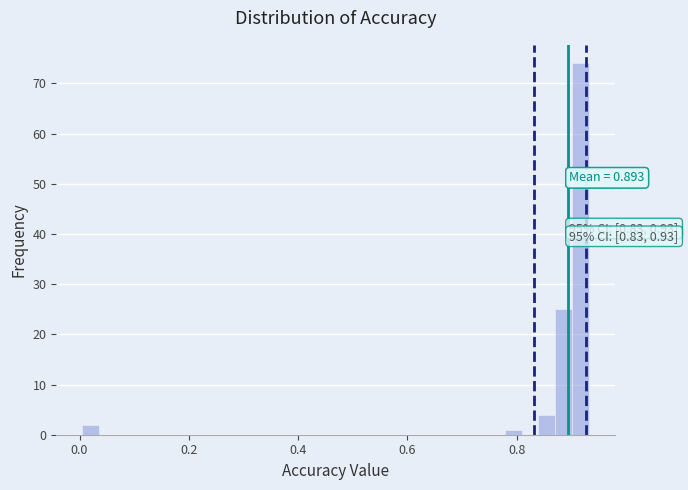

Around what value on the x-axis is the tallest bar? Give the approximate position of its centre, as read against the axis.

0.92